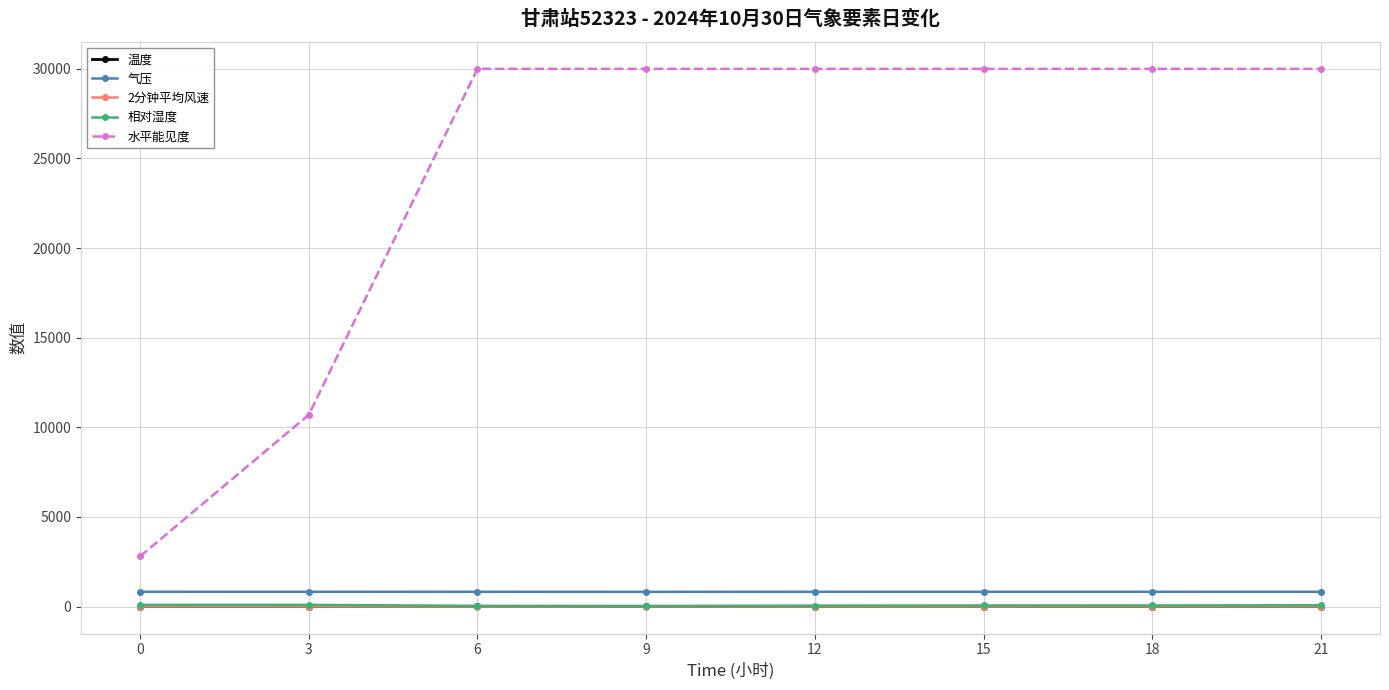

What is the value of the 2分钟平均风速 point at the 3rd from the left?

0.7